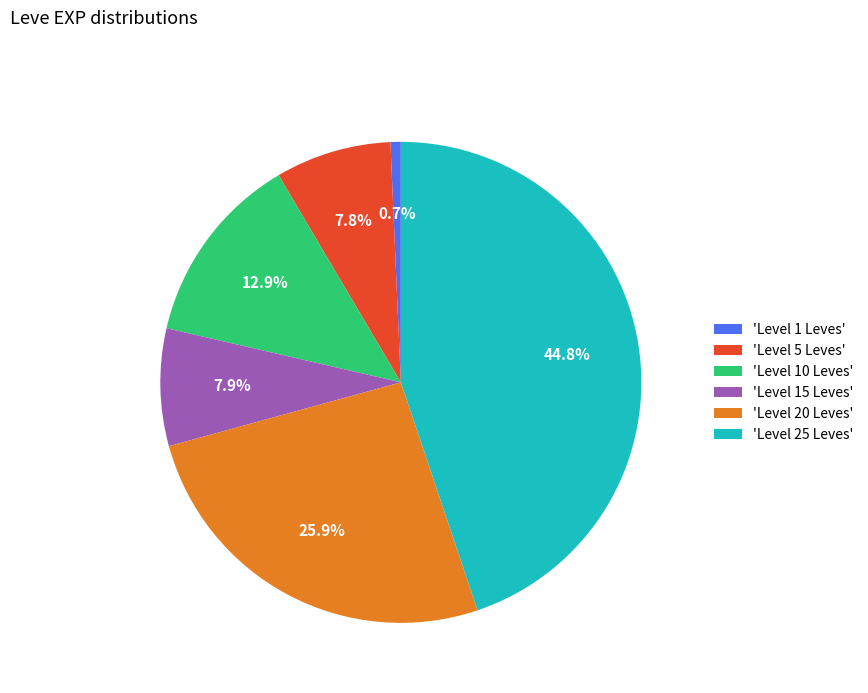

What percentage is NOT represented by 'Level 5 Leves'?

92.2%